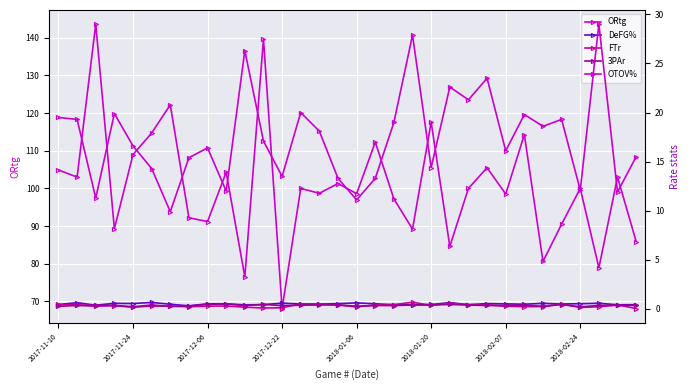

What is the sum of the ORtg values at 15 and 13?

201.3